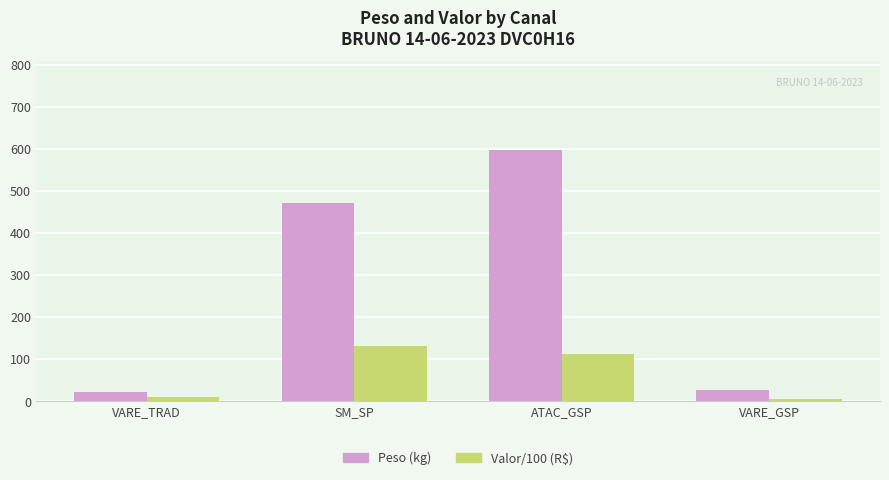

What are all the series names shown in the legend?

Peso (kg), Valor/100 (R$)